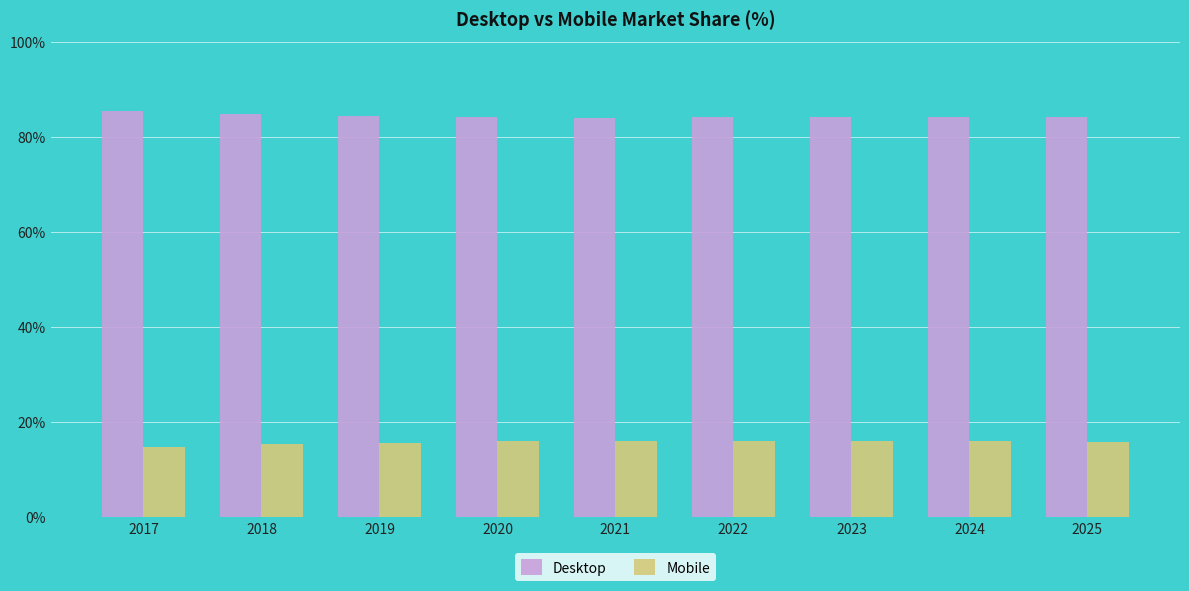

What is the maximum value for Mobile?

16.0